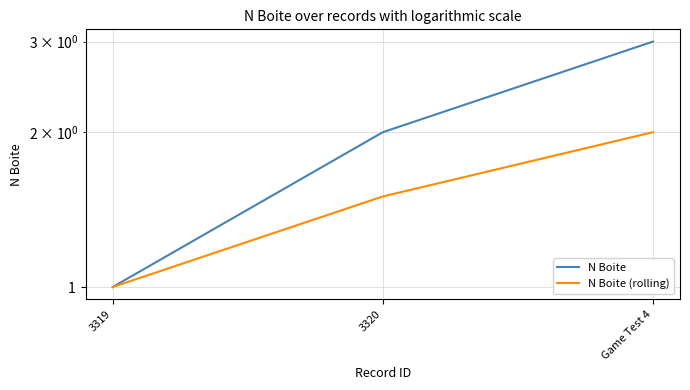

What is the maximum value shown in the chart?

3.0